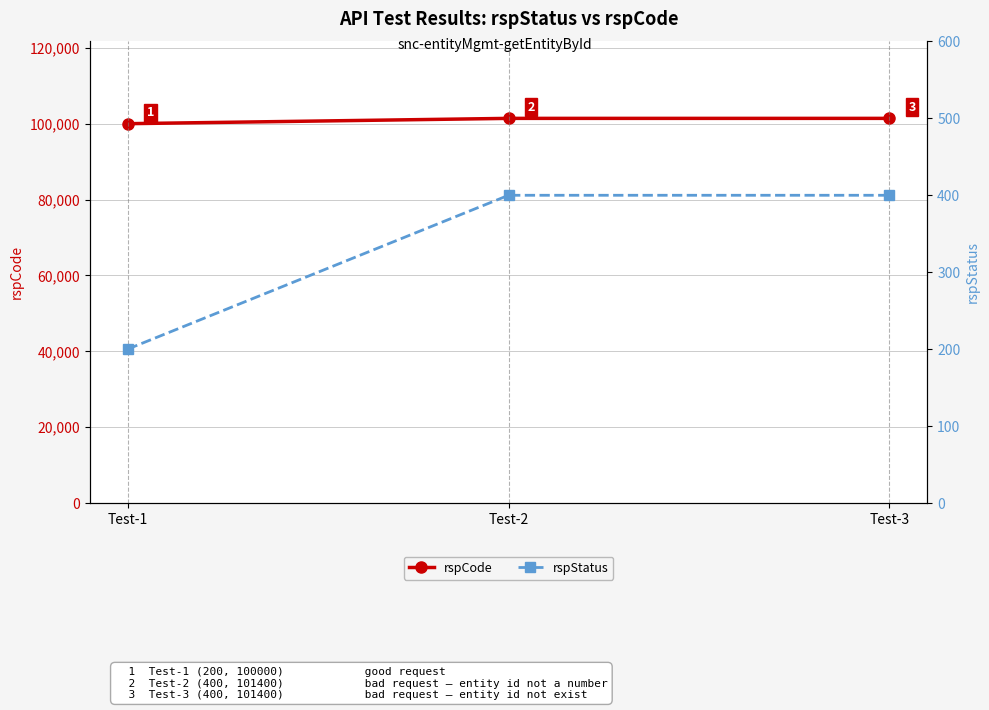

At which label does rspCode reach its peak?

Test-2